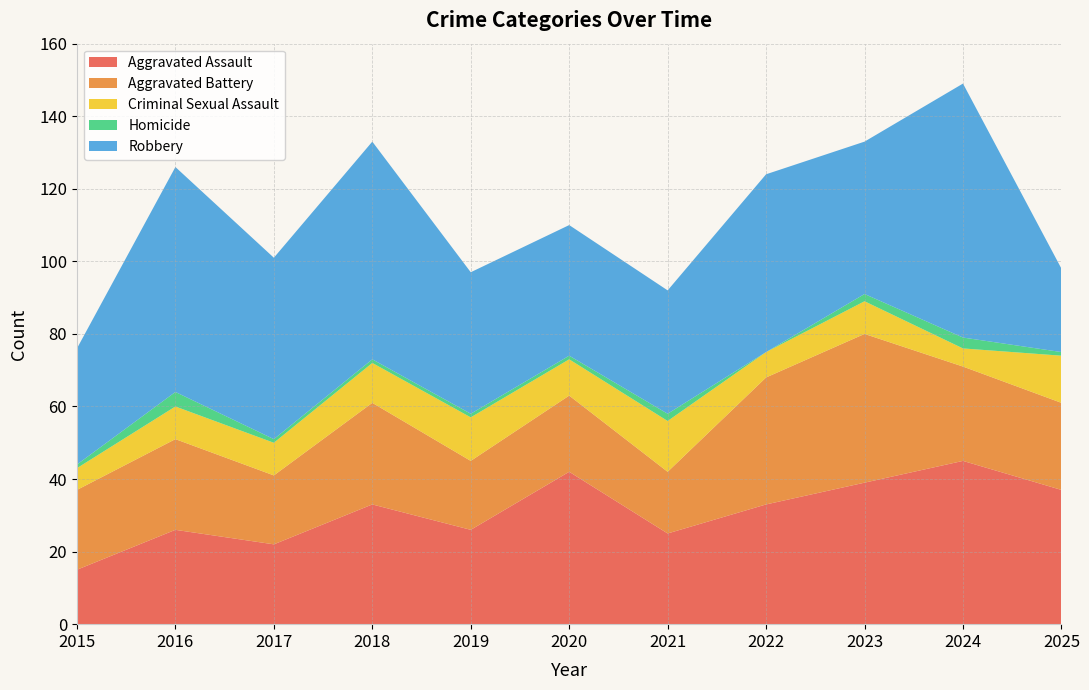

Reading left to right, transcribe all the data shown in this chart.

Aggravated Assault: 15	26	22	33	26	42	25	33	39	45	37
Aggravated Battery: 22	25	19	28	19	21	17	35	41	26	24
Criminal Sexual Assault: 6	9	9	11	12	10	14	7	9	5	13
Homicide: 1	4	1	1	1	1	2	0	2	3	1
Robbery: 32	62	50	60	39	36	34	49	42	70	23